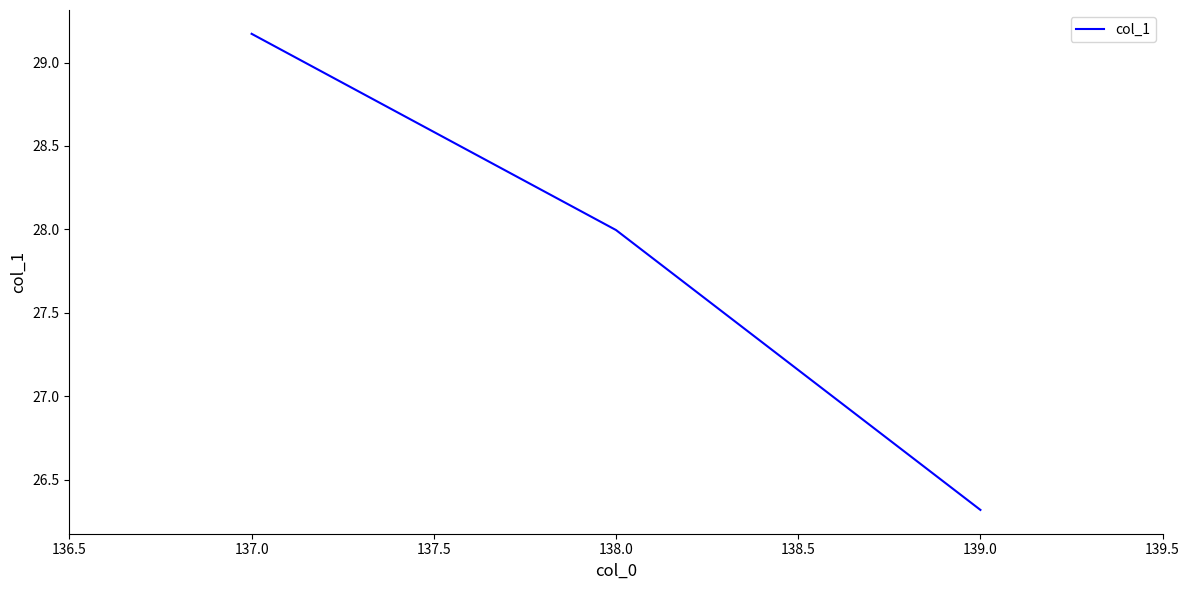

How many lines are shown in the chart?

1